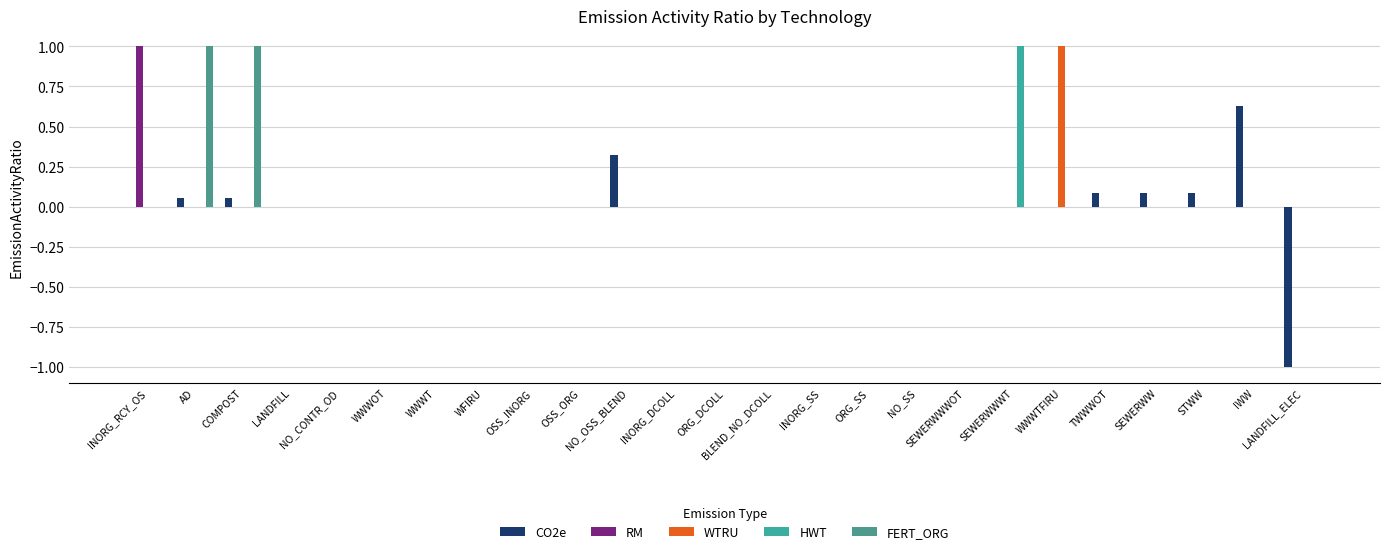

How many categories are shown in the chart?

25